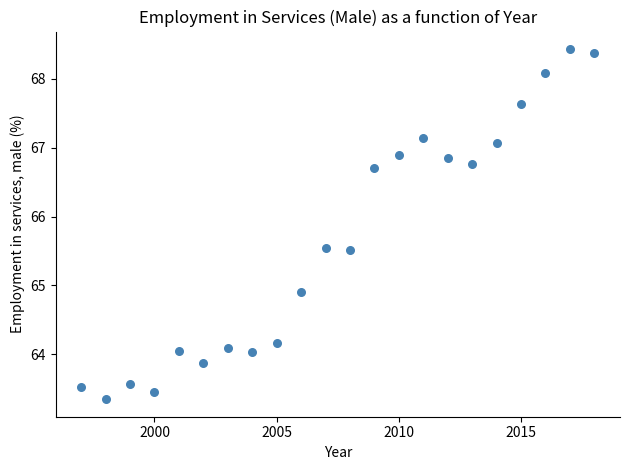

What is the range of Y values (max minus min)?

5.1